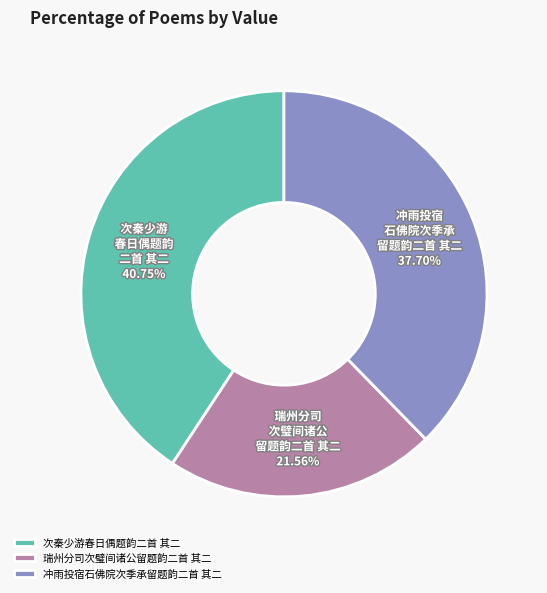

How many slices are in this pie chart?

3